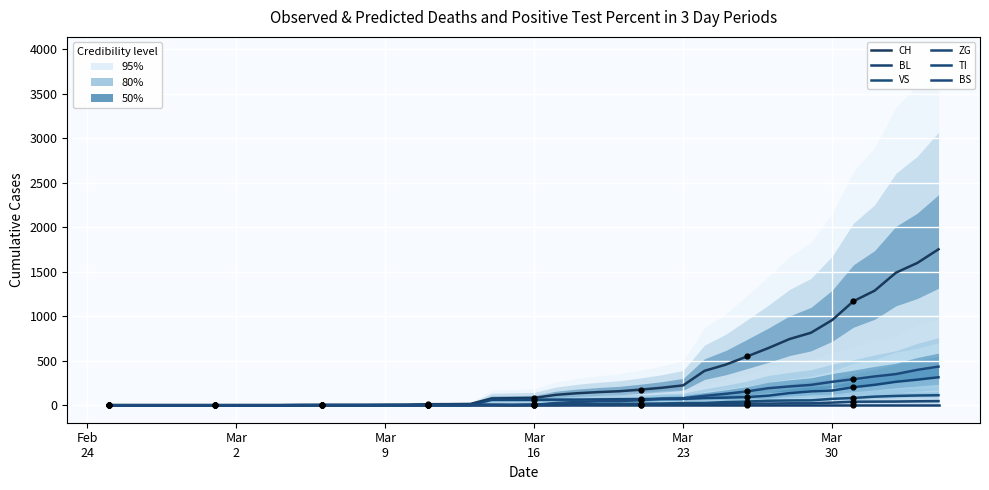

Which series has the largest total across all categories?

CH